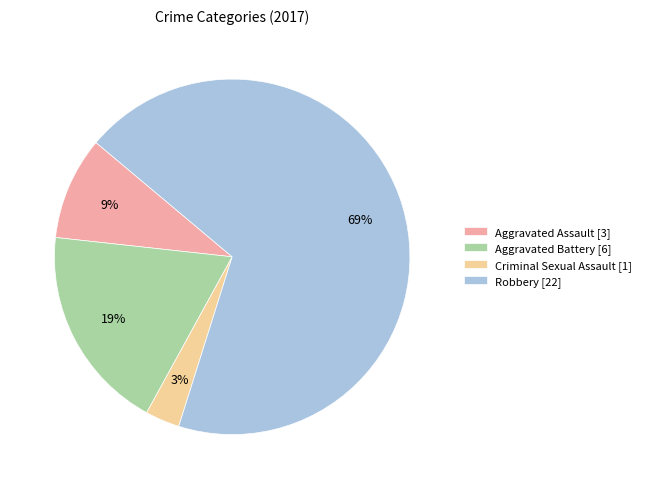

Which slice is the largest?

Robbery